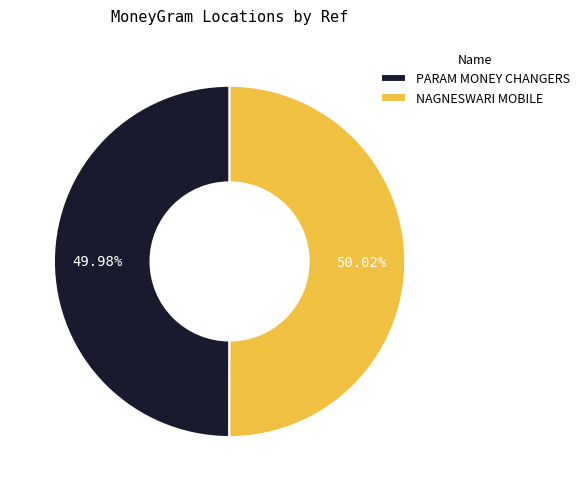

What is the ratio of the value at NAGNESWARI MOBILE to the value at PARAM MONEY CHANGERS?

1.0